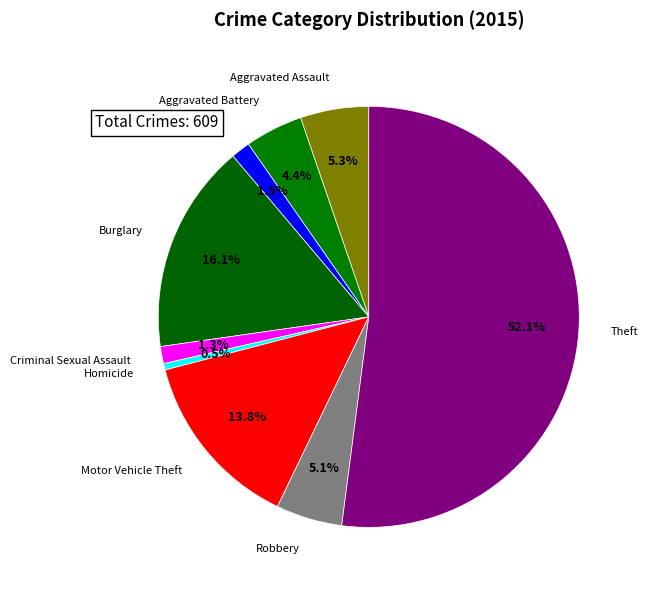

Is there any slice that represents more than half of the pie?

Yes